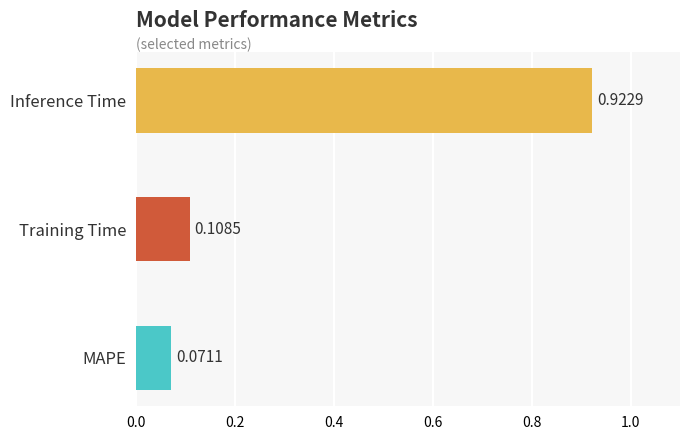

What is the change in value from MAPE to Inference Time?

+0.9